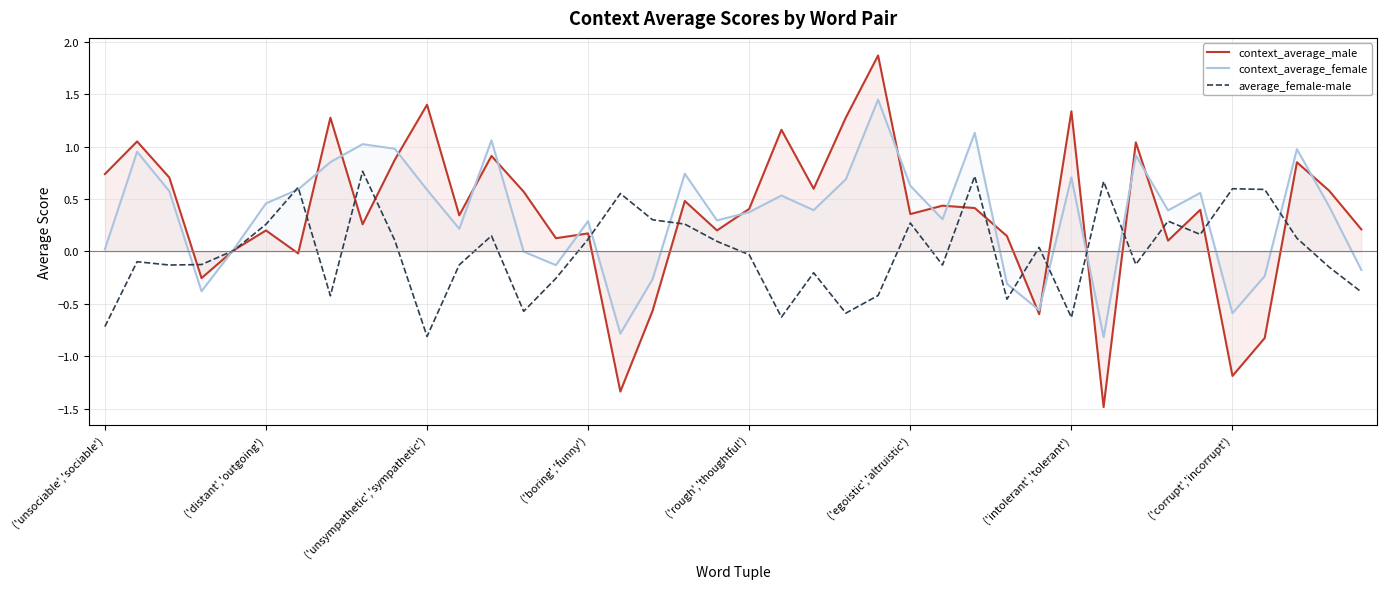

What are all the series names shown in the legend?

context_average_male, context_average_female, average_female-male